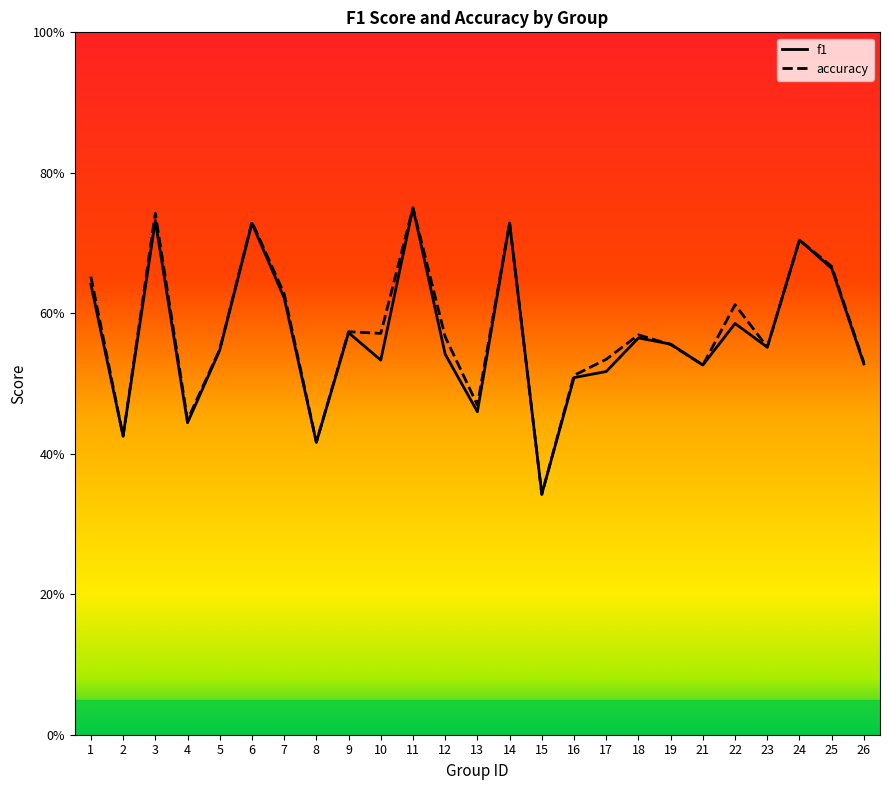

Rank the categories by accuracy value from highest to lowest.

11, 3, 6, 14, 24, 25, 1, 7, 22, 9, 10, 18, 12, 19, 23, 5, 17, 26, 21, 16, 13, 4, 2, 8, 15